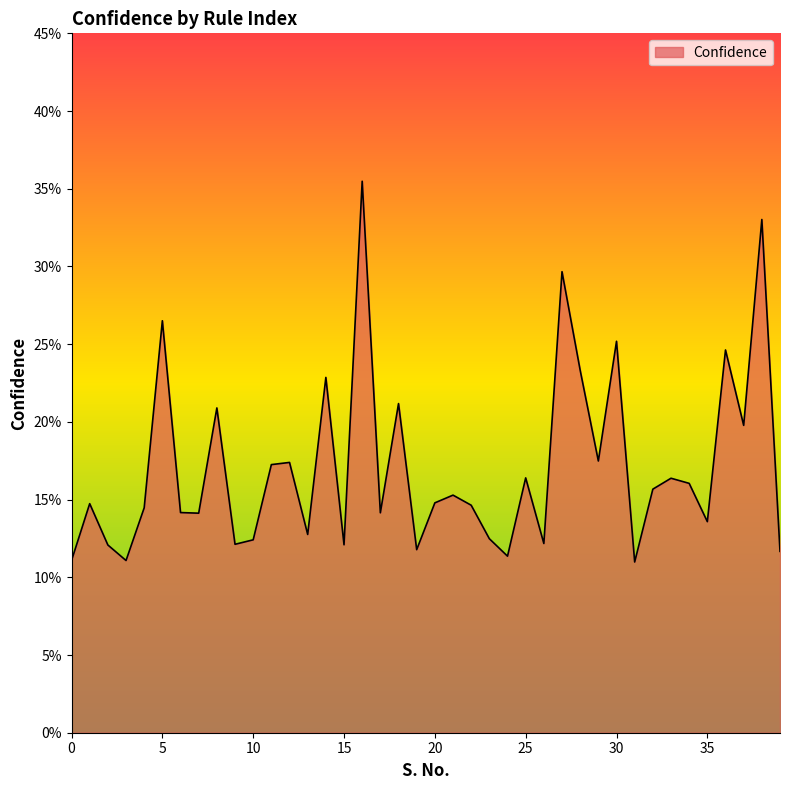

List the labels in order of value, smallest first.

31, 0, 3, 24, 39, 19, 2, 15, 9, 26, 10, 23, 13, 35, 7, 17, 6, 4, 22, 1, 20, 21, 32, 34, 33, 25, 11, 12, 29, 37, 8, 18, 14, 28, 36, 30, 5, 27, 38, 16